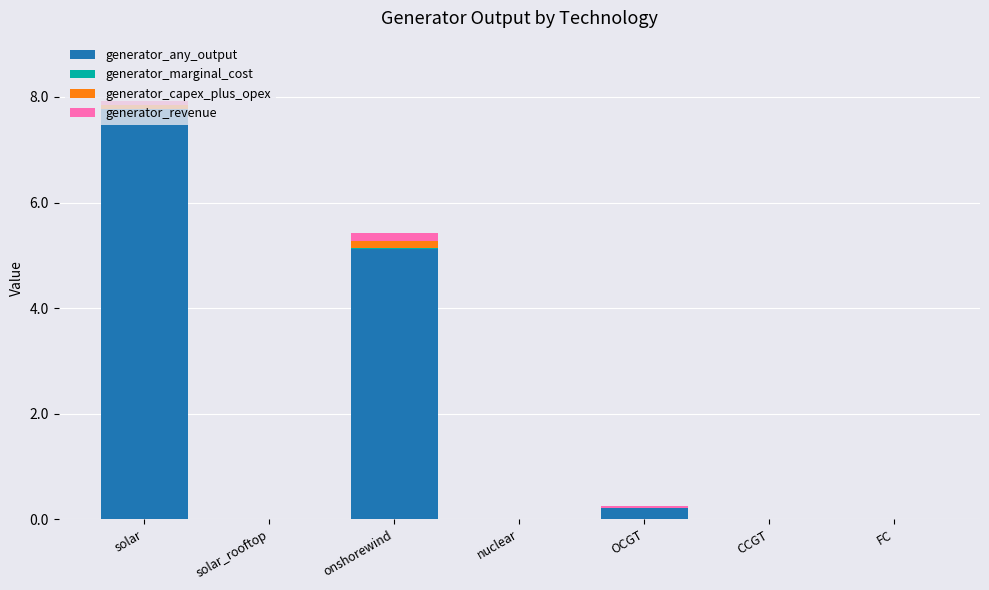

The generator_any_output series shows 0.0 at solar_rooftop. True or false?

True